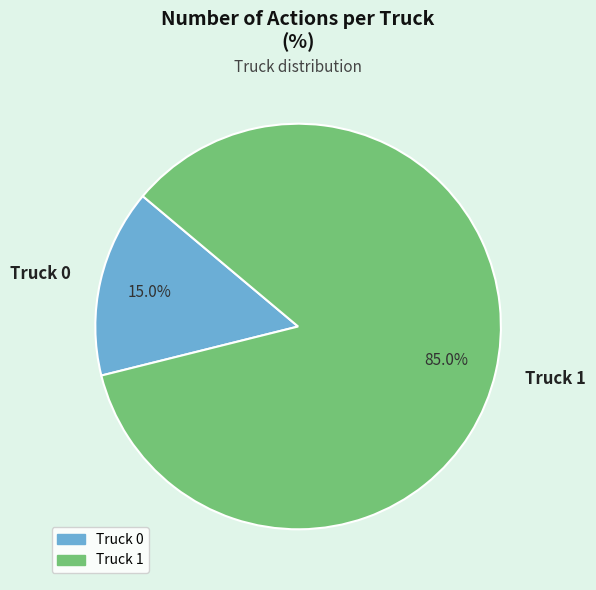

Between Truck 0 and Truck 1, which is larger?

Truck 1